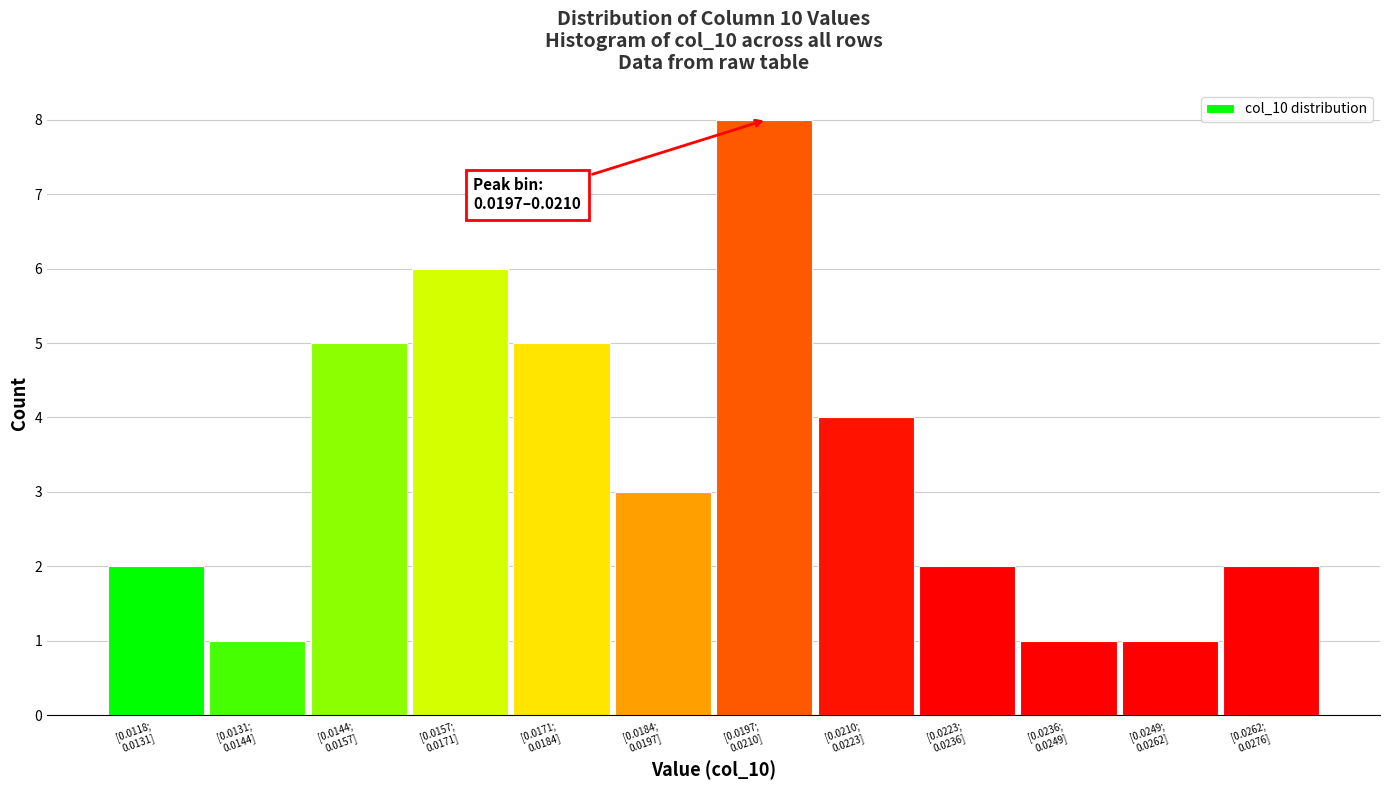

Reading left to right, extract all data points from this chart.

2	1	5	6	5	3	8	4	2	1	1	2